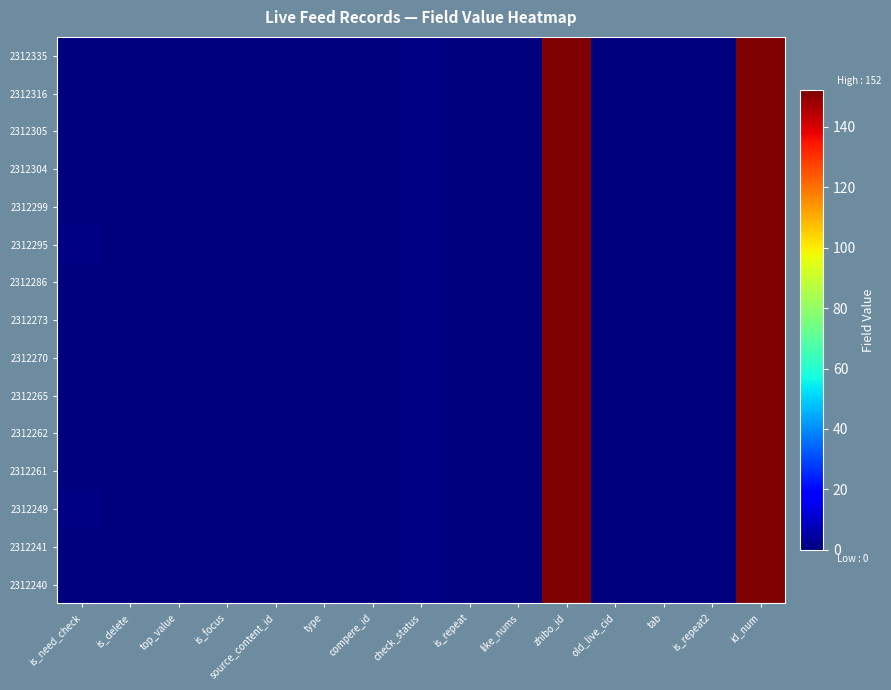

At how many categories does at least one series exceed 1827159?

1